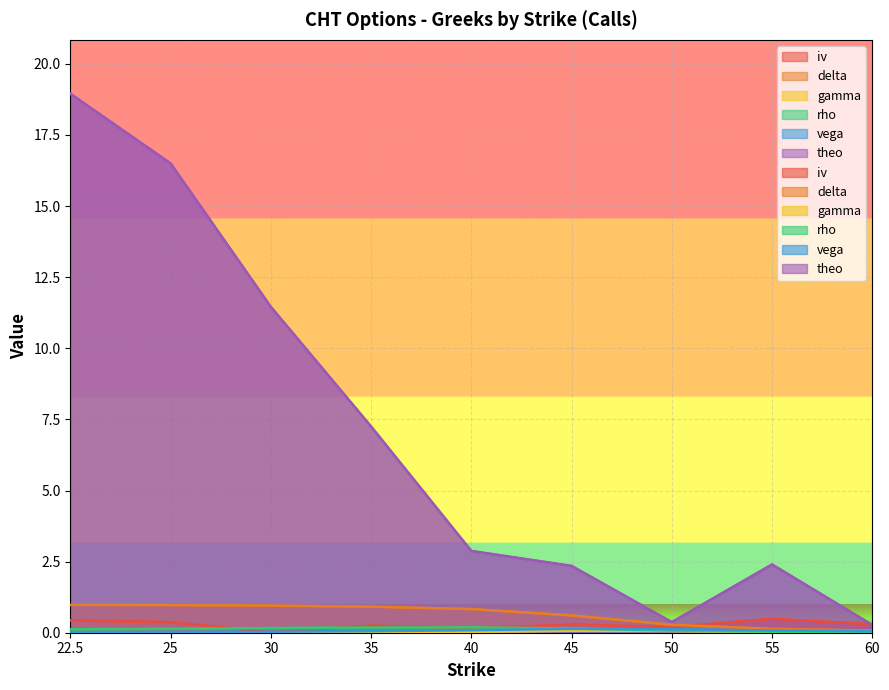

At how many categories does at least one series exceed 2?

7